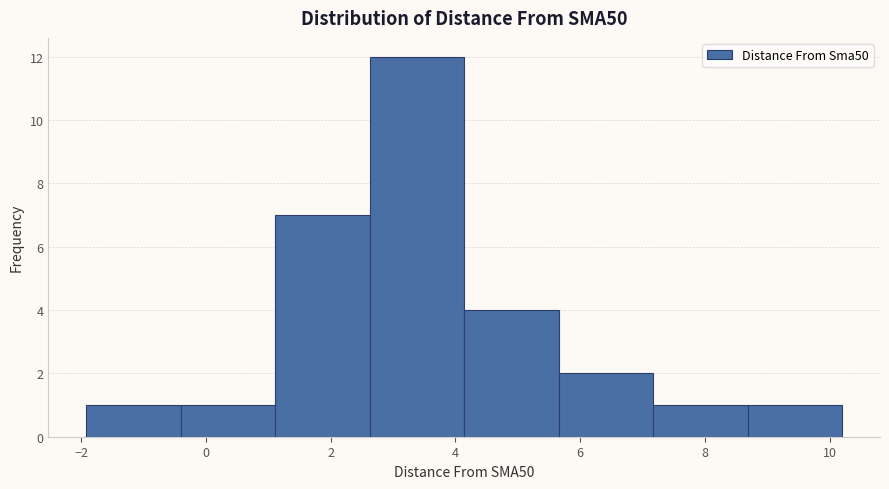

Reading left to right, list every bar in this chart as the range it spans on the x-axis followed by its height. Neither the bar edges nor the heights are printed on the chart, so give them approximately, as read against the axes.

-2.0 to -0.4: 1
-0.4 to 1.2: 1
1.2 to 2.6: 7
2.6 to 4.2: 12
4.2 to 5.6: 4
5.6 to 7.2: 2
7.2 to 8.6: 1
8.6 to 10.2: 1